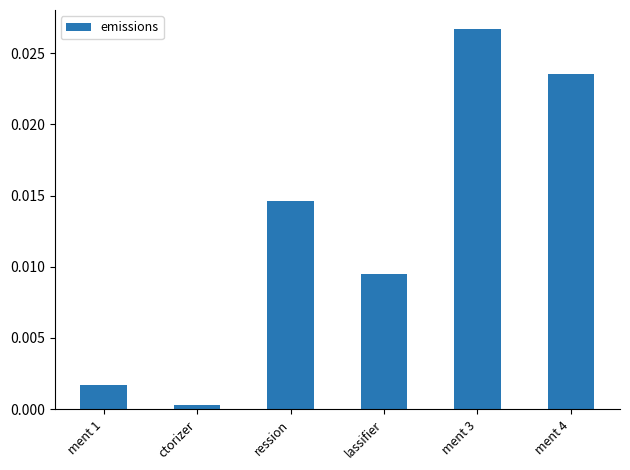

Rank the categories by value from lowest to highest.

ctorizer, ment 1, lassifier, ression, ment 4, ment 3